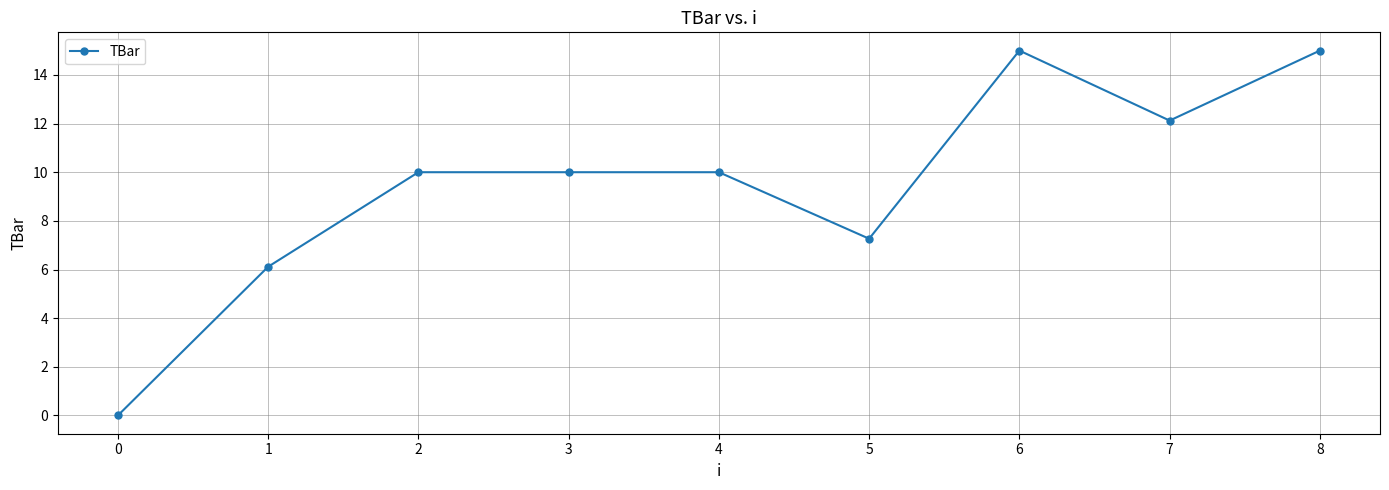

At which label is the value closest to 7?

5